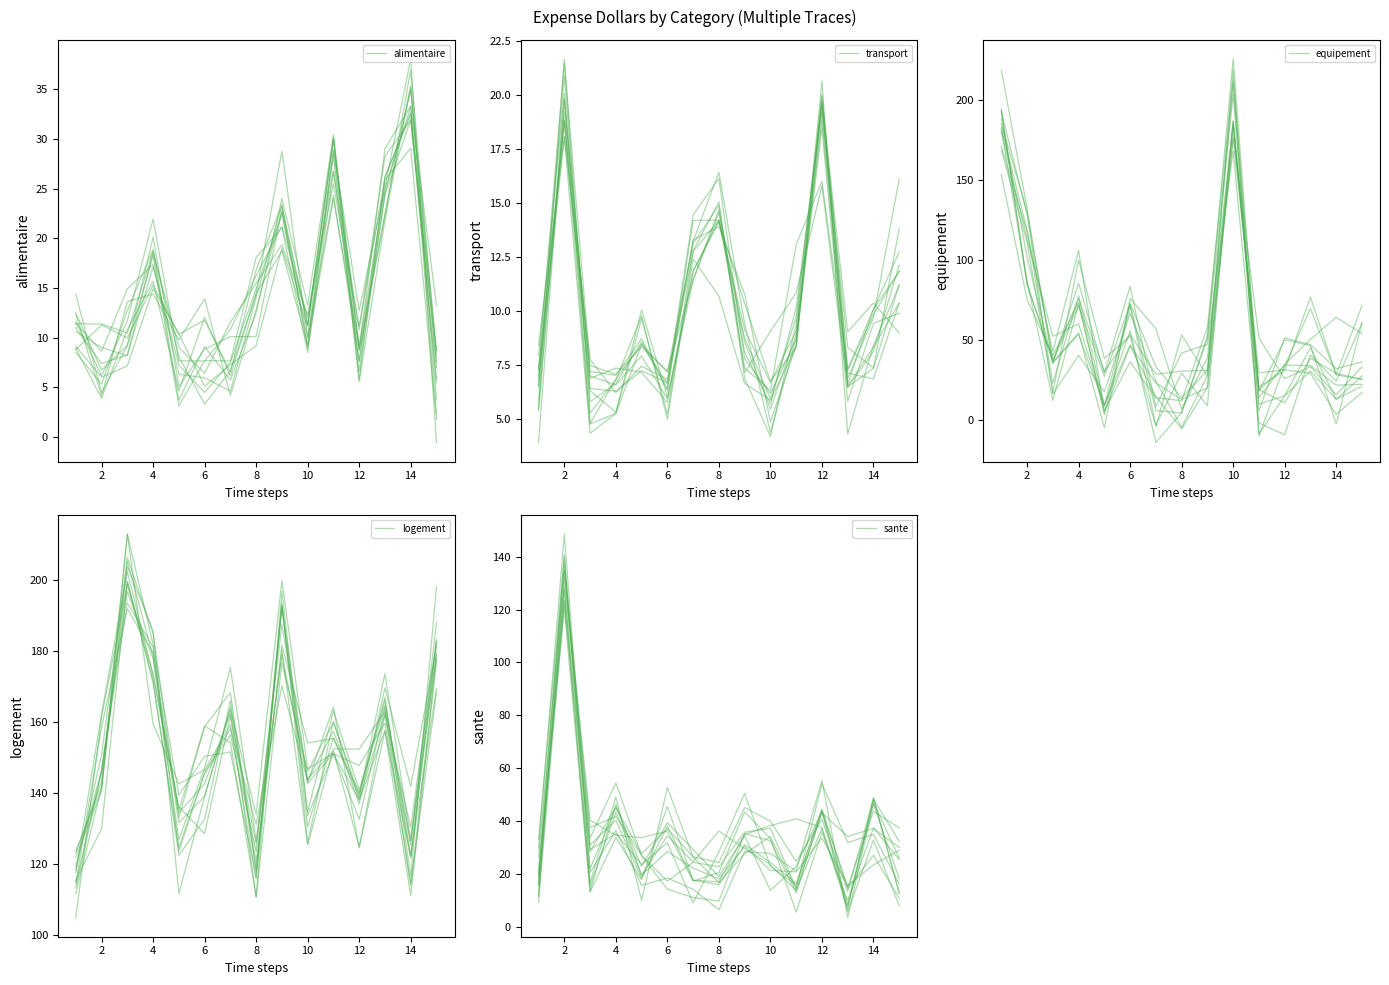

What is the difference between the logement values at 12 and 2?

2.8